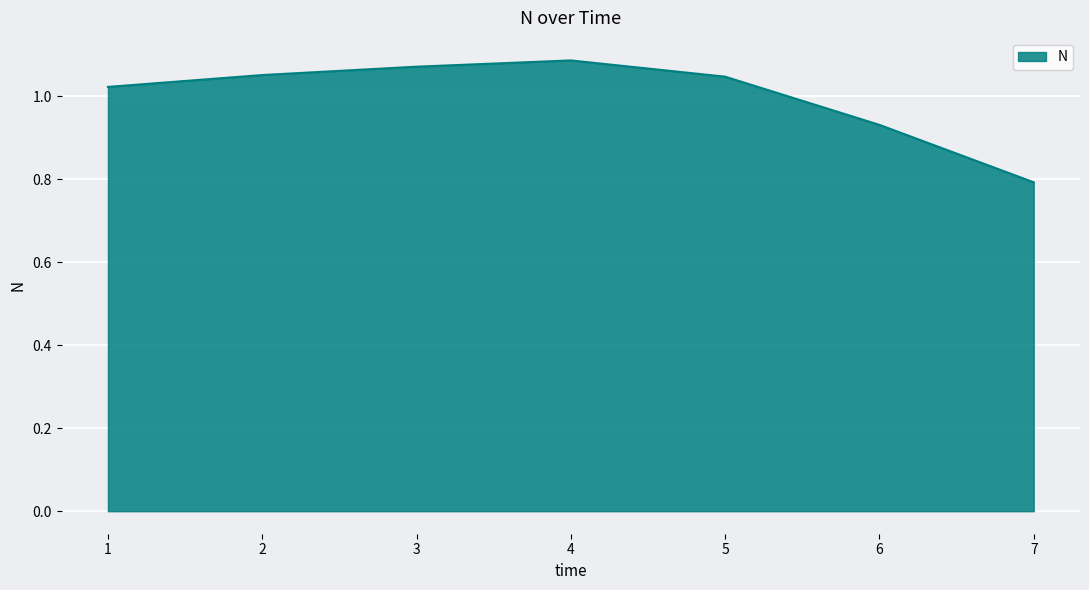

The chart shows a value of 0.6 at 3. True or false?

False